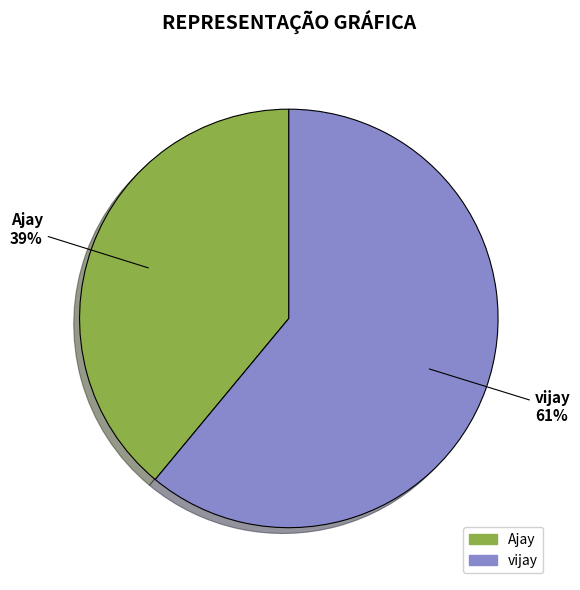

To the nearest percent, what is the difference between the Ajay and vijay slice percentages?

22%